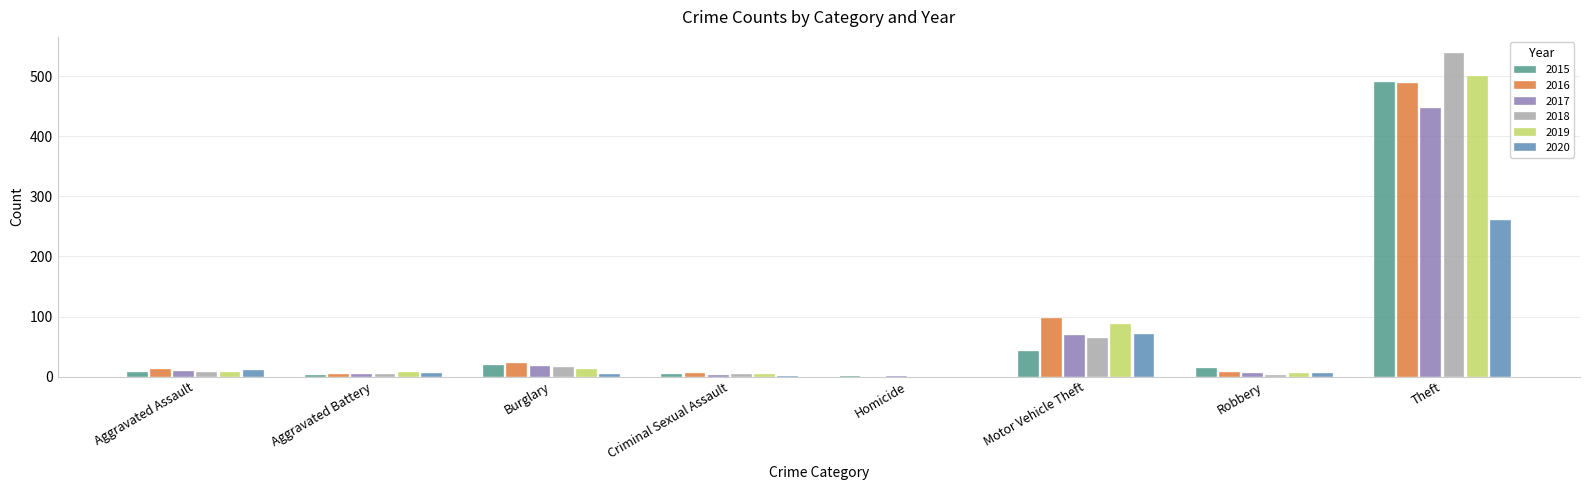

True or false: 2015 has a value of 110 at Theft.

False